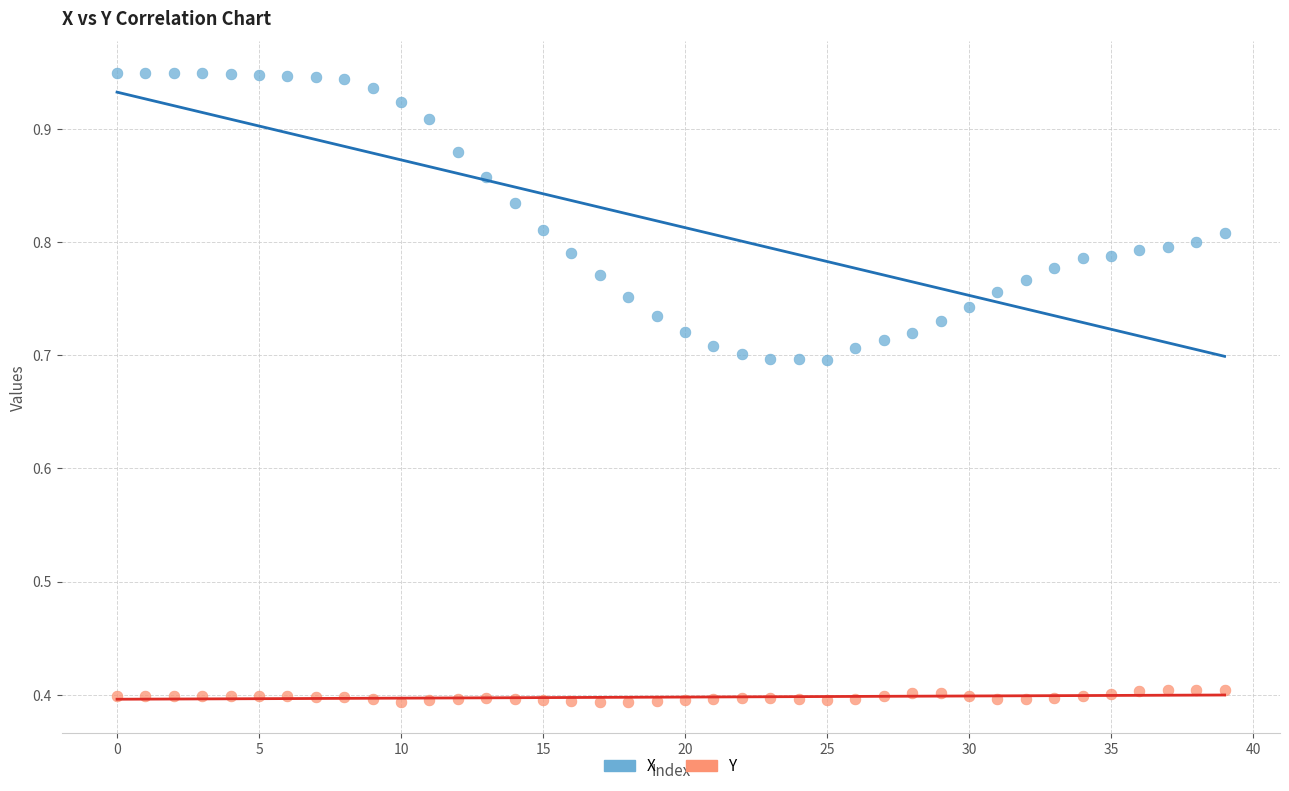

Across all data points, what is the range of Y values (max minus min)?

0.6